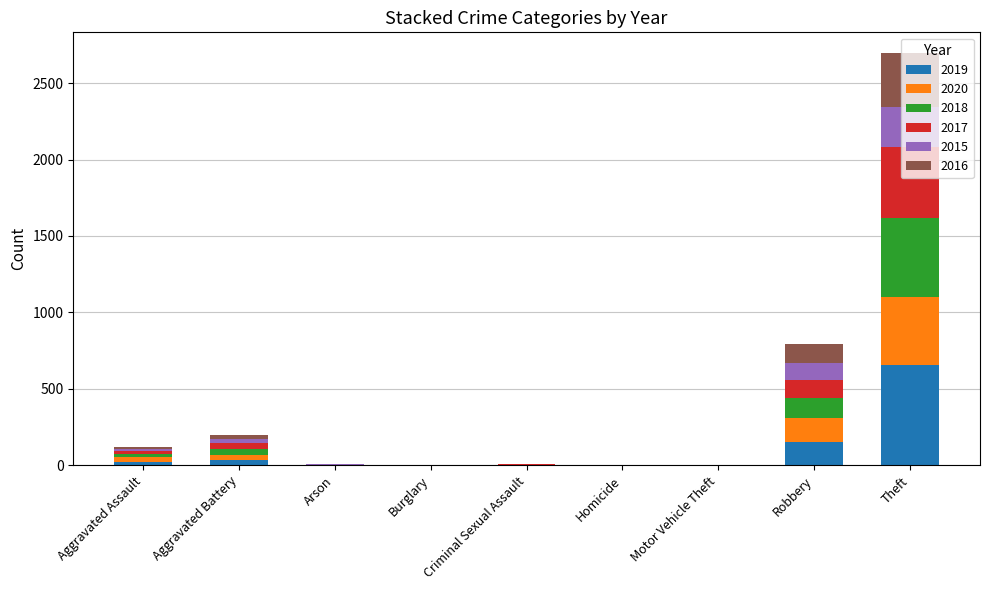

Count the number of categories in the chart.

9